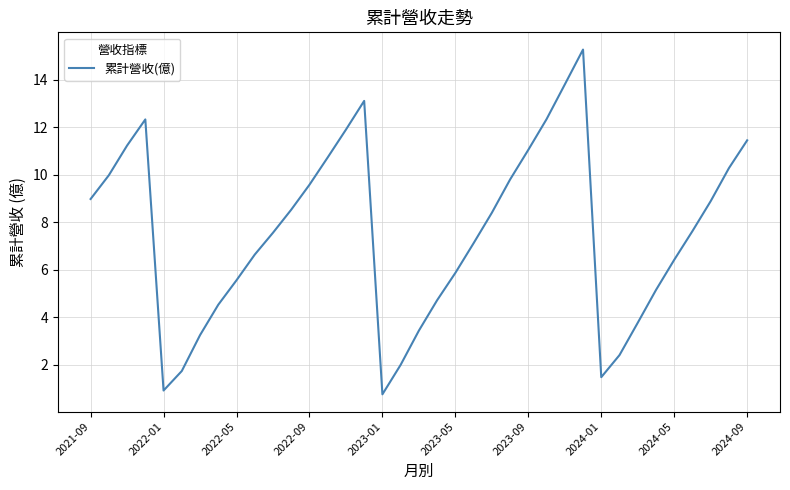

What is the maximum value shown in the chart?

15.3